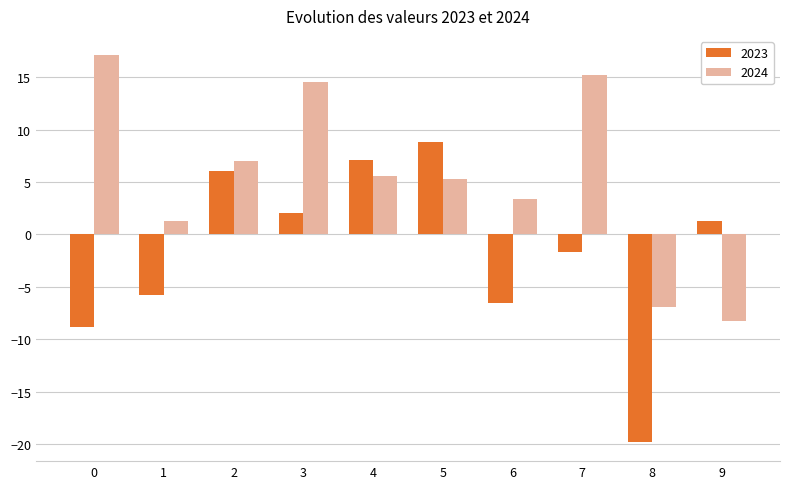

What is the value of the 2023 bar at the 7th from the left?

-6.5